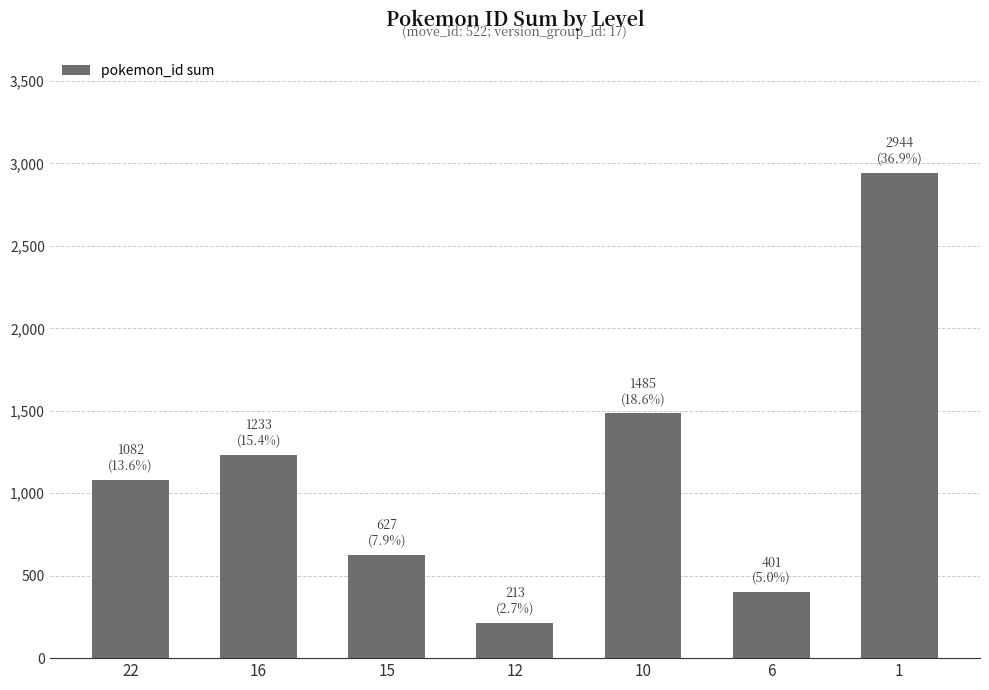

What is the average value?

1141